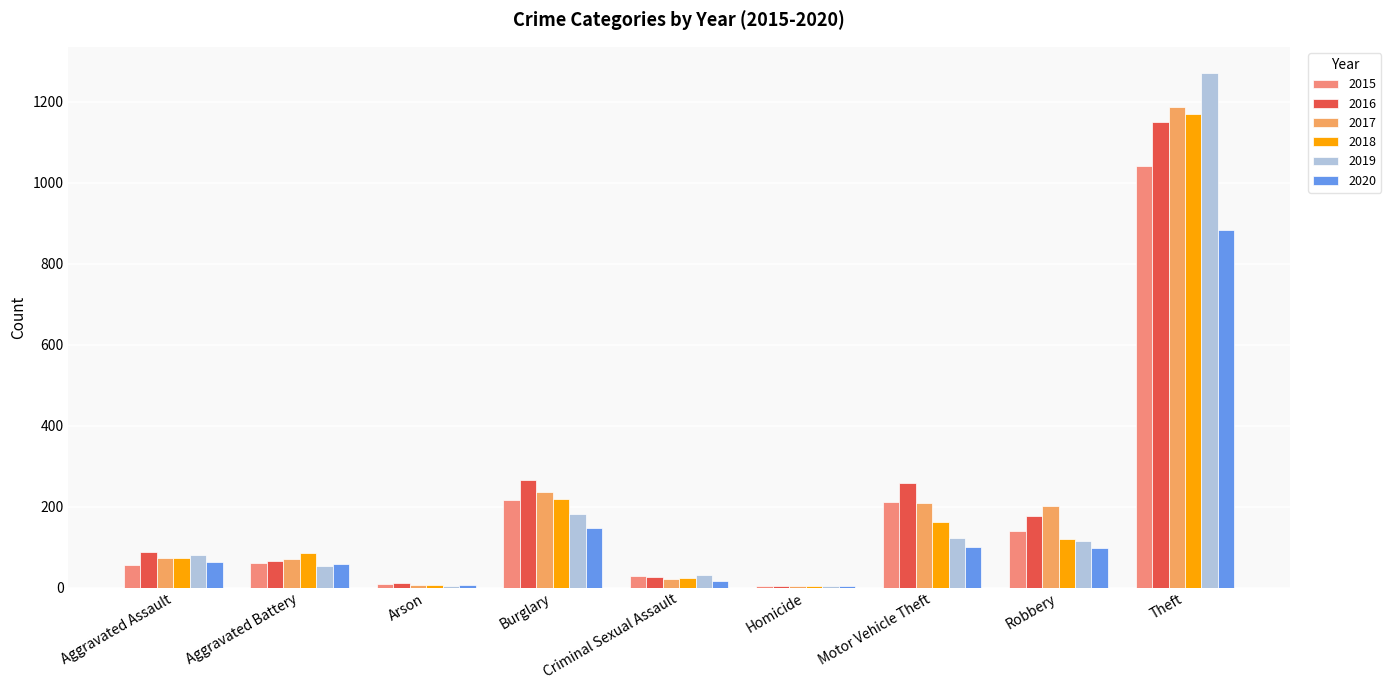

How many categories are shown in the chart?

9